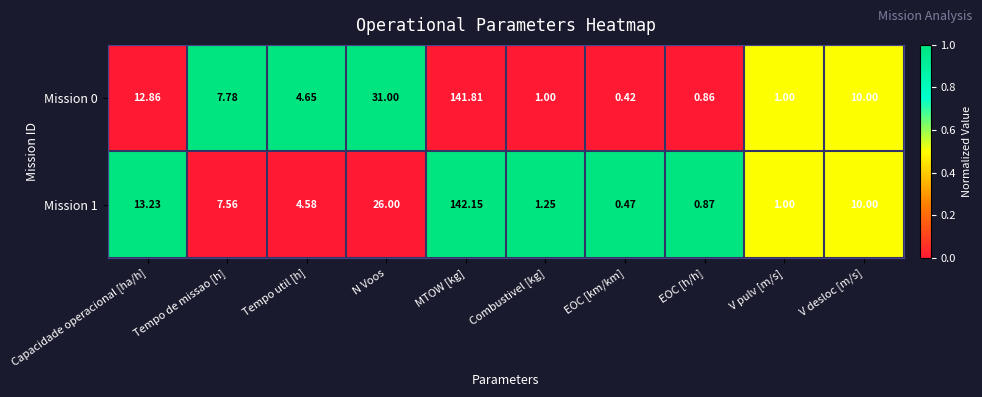

At which category is the sum across all series the highest?

MTOW [kg]